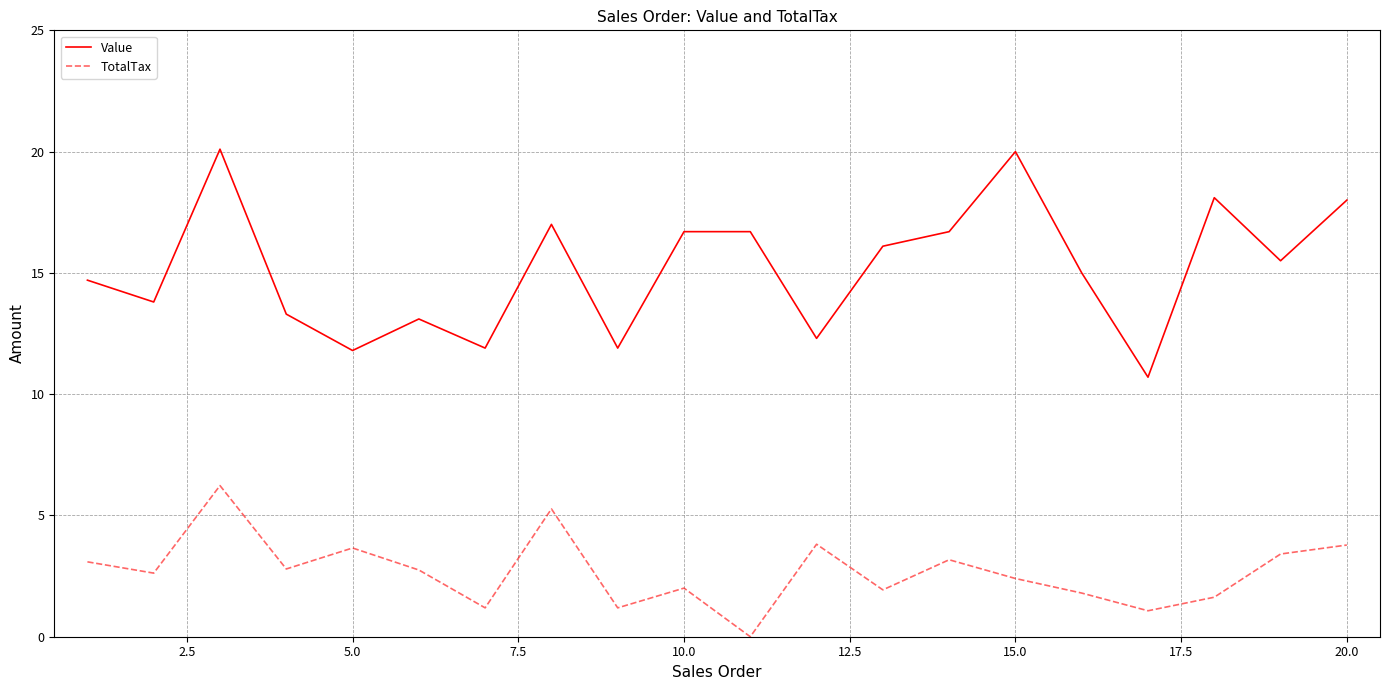

What is the lowest value of the Value series?

10.7